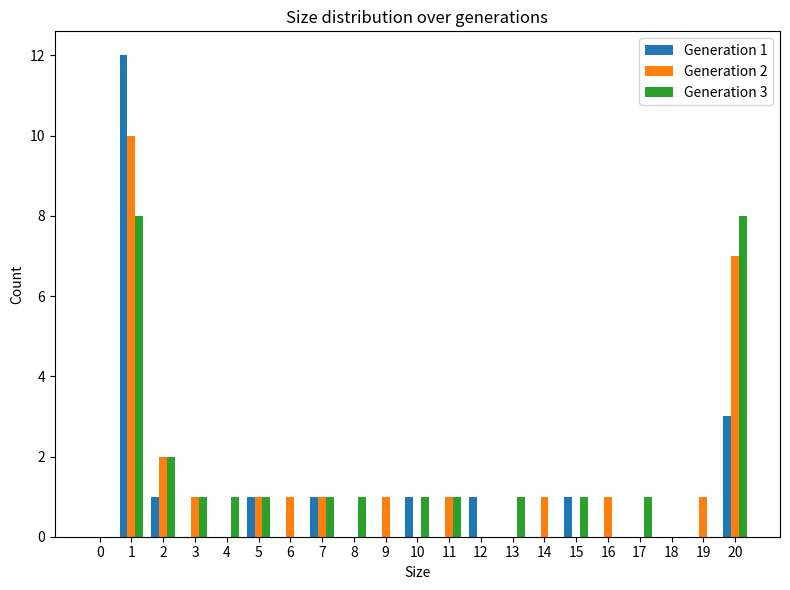

Are the bars horizontal?

No